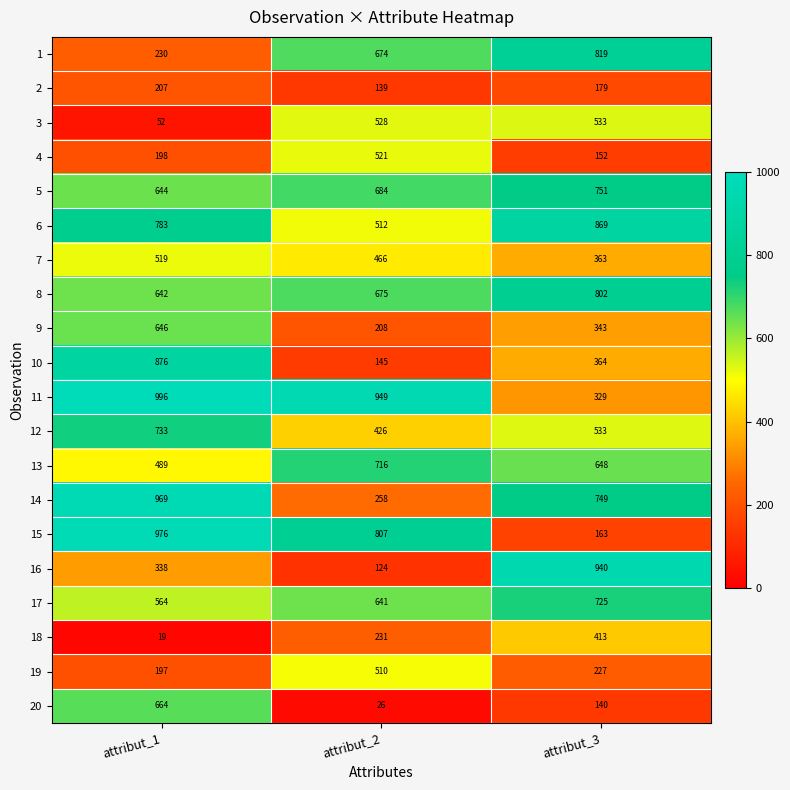

Read the 2 value at attribut_3, to the nearest 5.

180